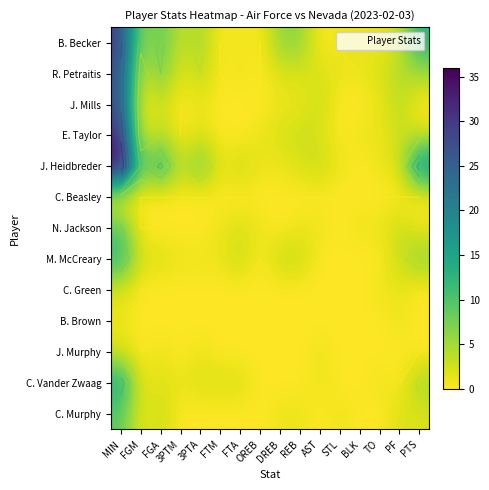

Which series has the largest total across all categories?

J. Heidbreder